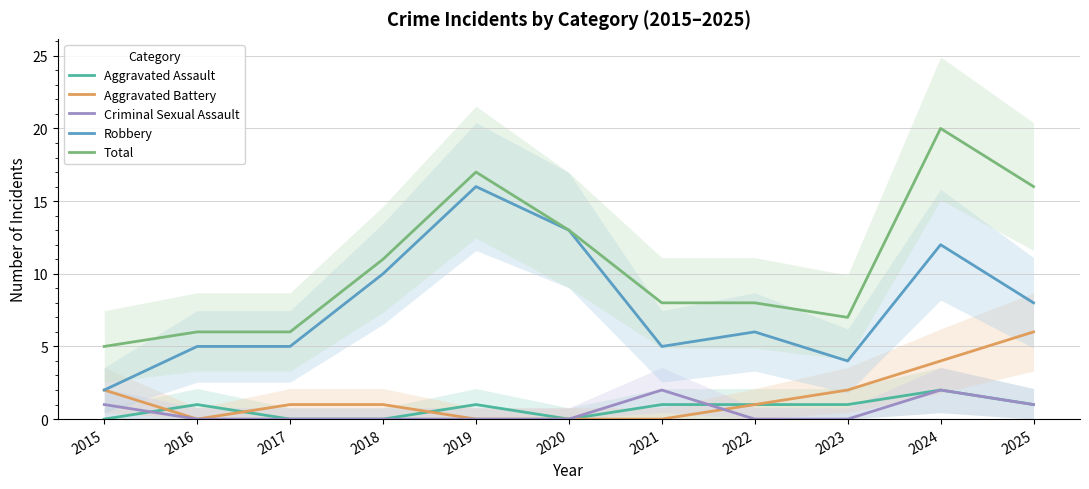

True or false: Criminal Sexual Assault has more than 2 points higher than both neighbors.

False